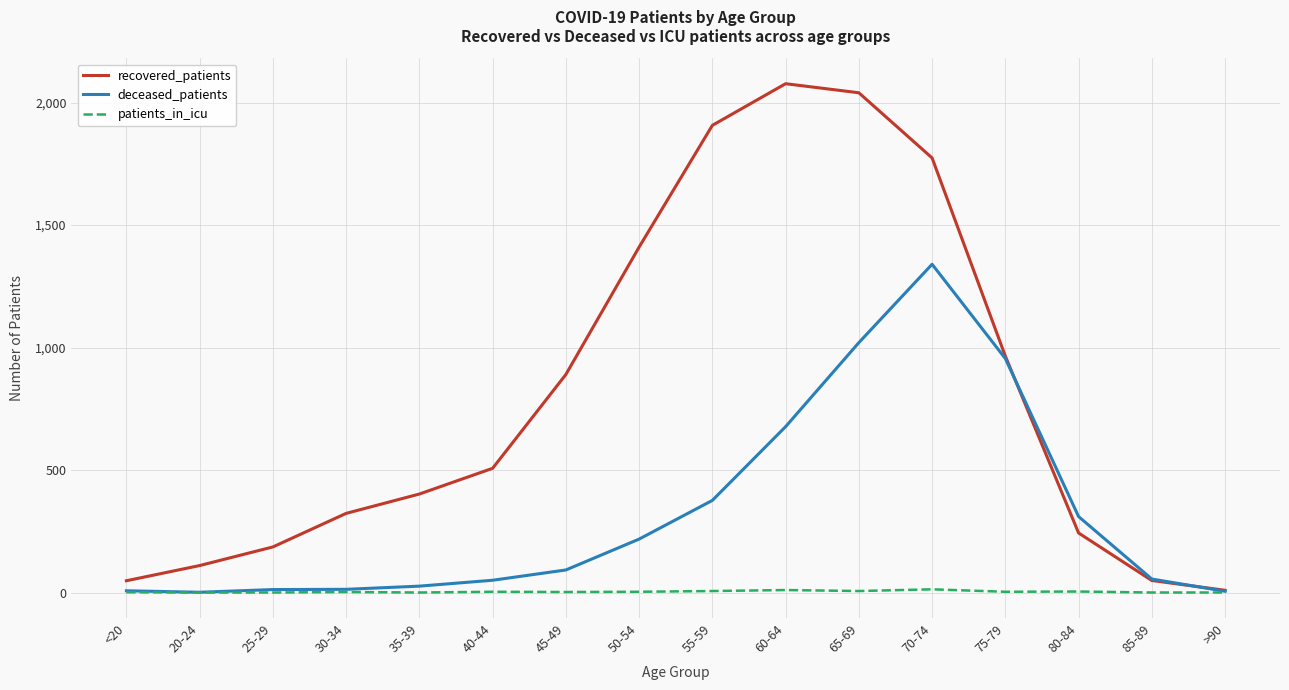

What is the sum of all recovered_patients values?

12940